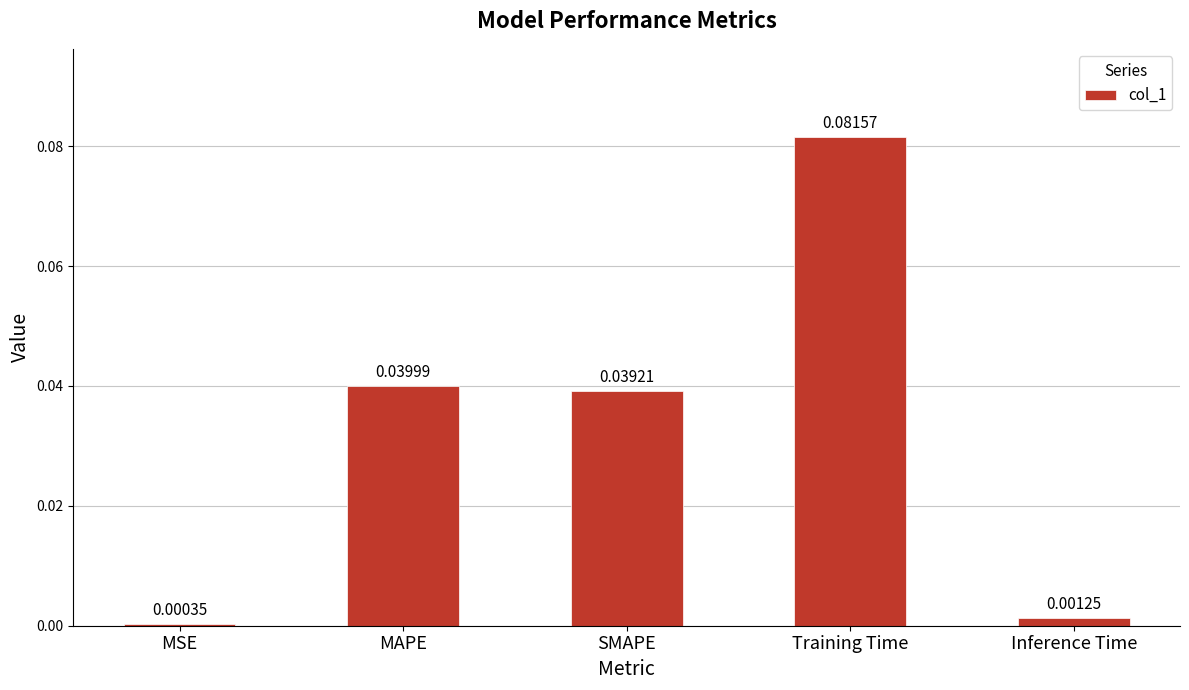

Which has a higher value, Inference Time or MSE?

Inference Time